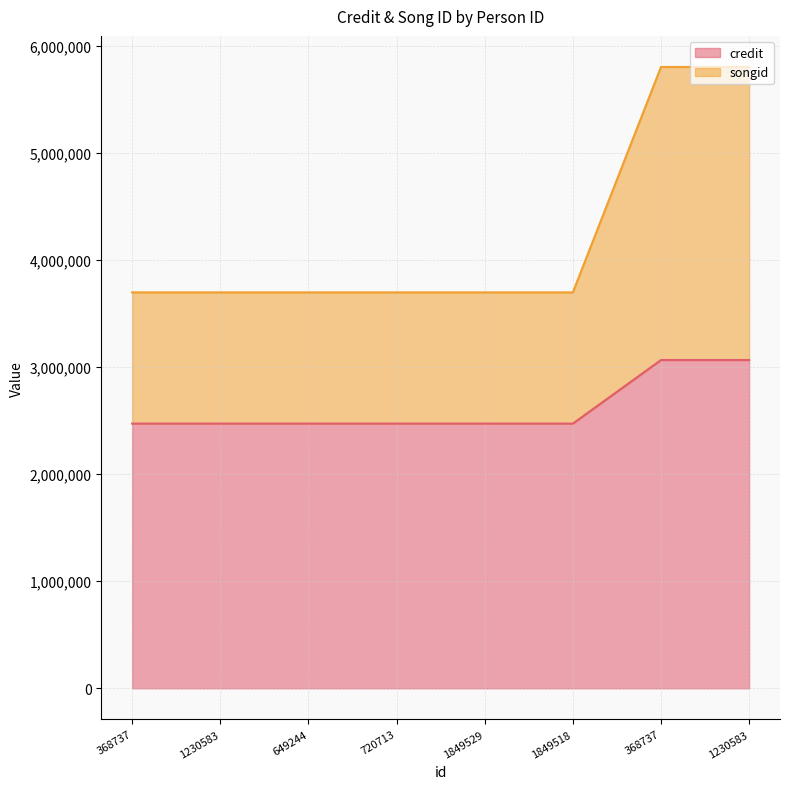

Is the value of credit at 1849518 greater than the value of songid at 1849518?

No